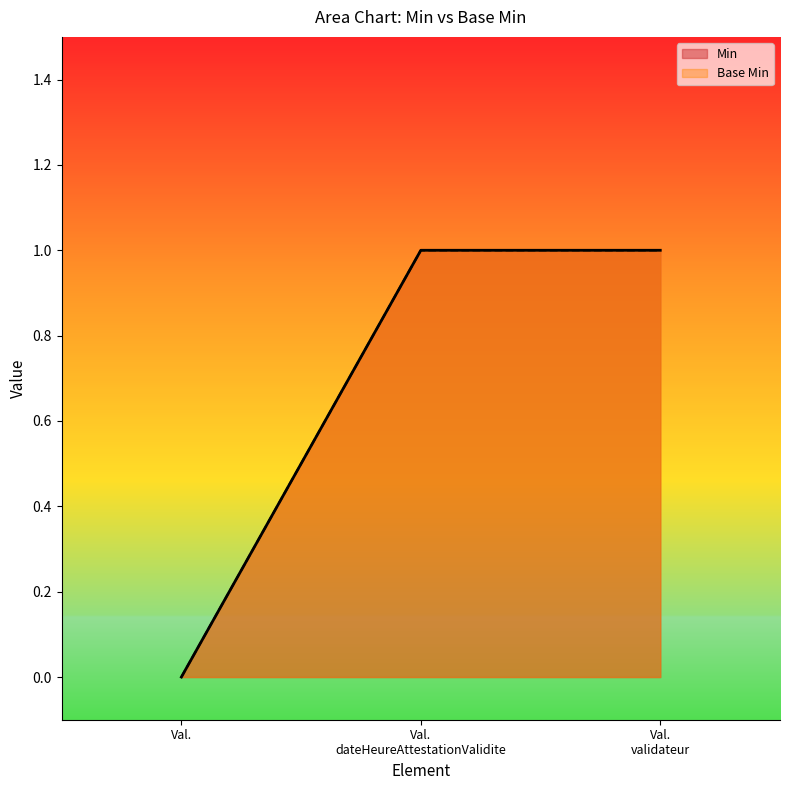

The Base Min series shows 1 at Val. dateHeureAttestationValidite. True or false?

False